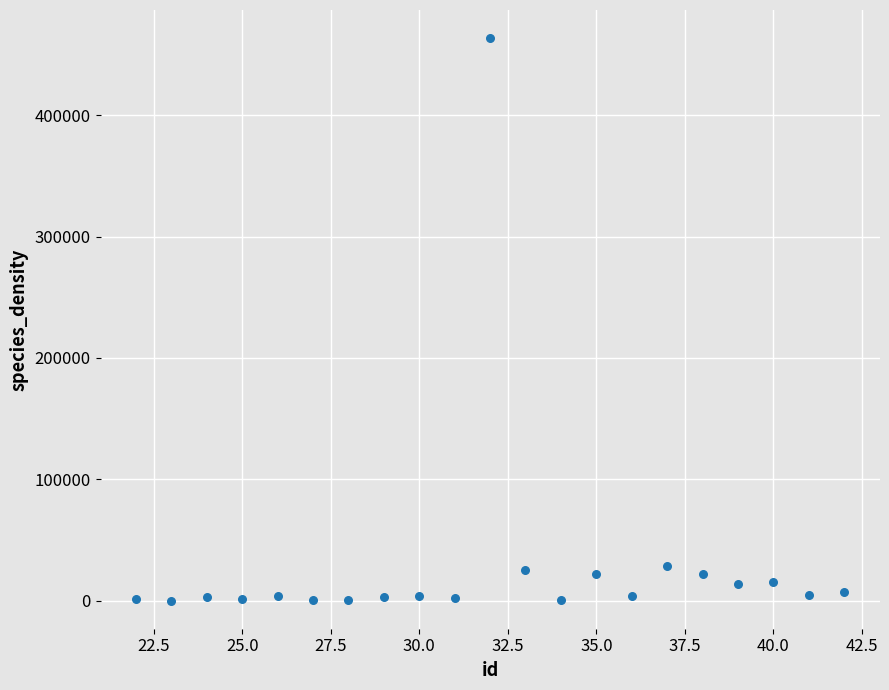

What is the range of Y values (max minus min)?

463650